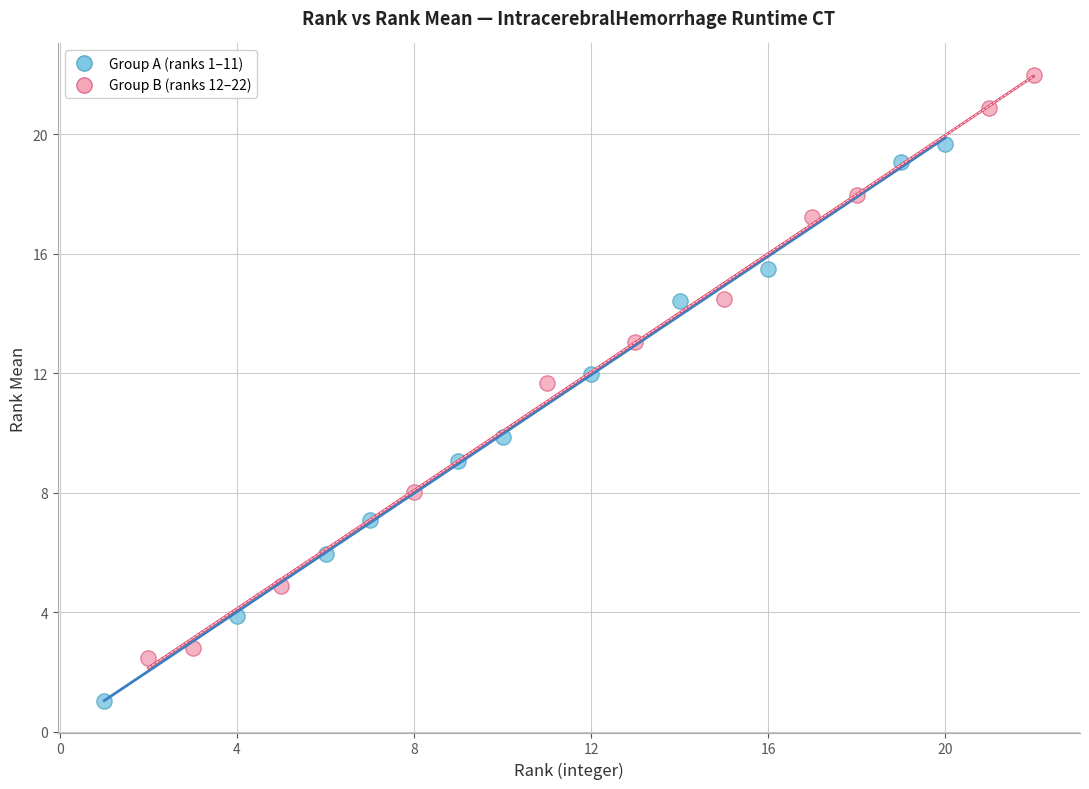

Which series reaches the minimum Y coordinate?

Group A (ranks 1–11)